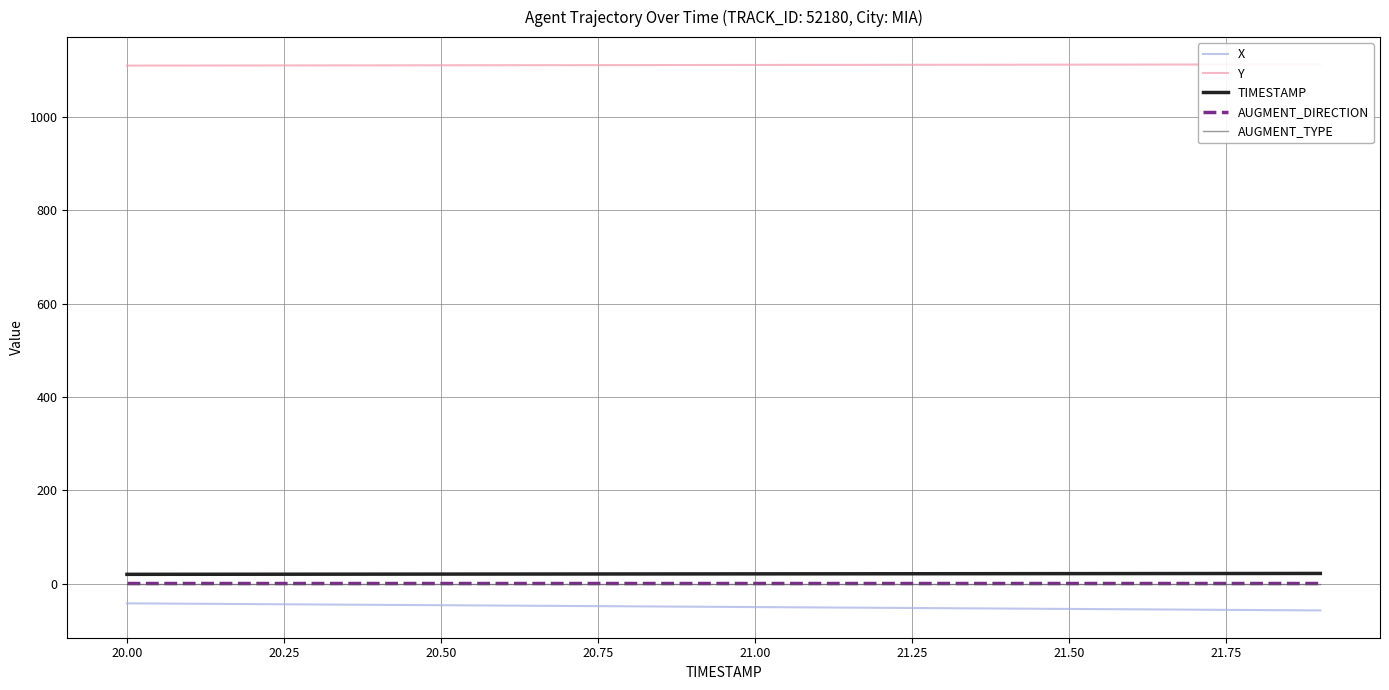

True or false: TIMESTAMP and AUGMENT_DIRECTION intersect in this chart.

False